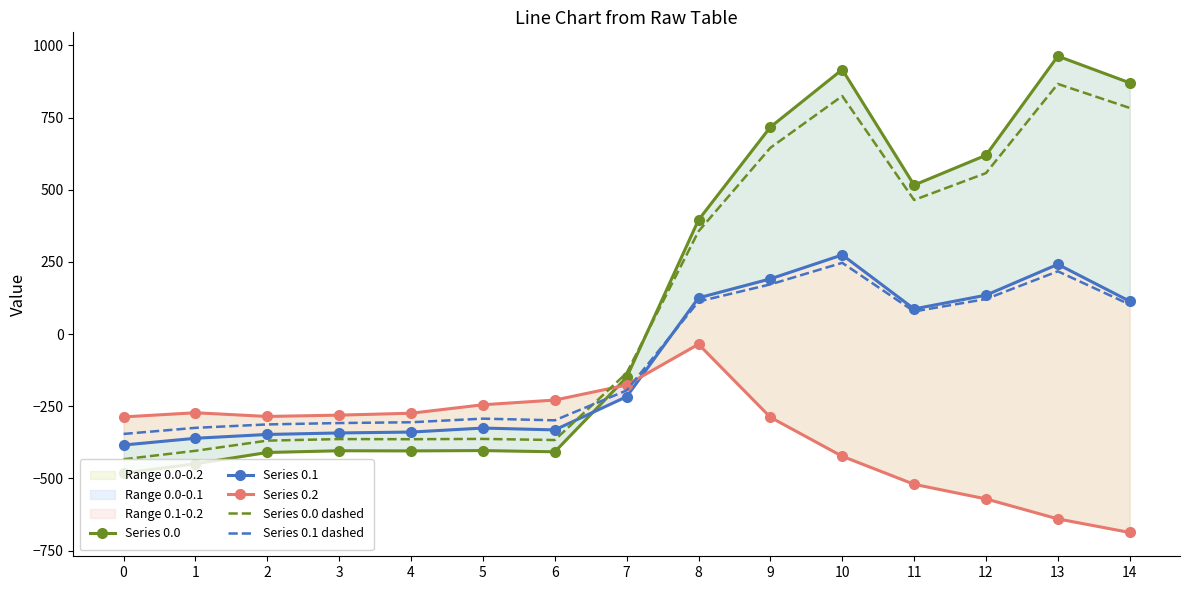

Reading left to right, extract all data points from this chart.

Series 0.0: 0=-482.0	1=-449.5	2=-410.3	3=-404.4	4=-404.9	5=-403.8	6=-408.0	7=-150.1	8=395.3	9=716.9	10=916.2	11=516.0	12=619.4	13=962.7	14=870.3
Series 0.1: 0=-384.6	1=-361.1	2=-347.9	3=-342.7	4=-339.6	5=-325.7	6=-332.2	7=-217.1	8=125.2	9=191.1	10=274.1	11=87.0	12=134.6	13=241.5	14=113.7
Series 0.2: 0=-287.1	1=-272.7	2=-285.5	3=-281.0	4=-274.4	5=-245.0	6=-228.8	7=-176.6	8=-35.3	9=-288.5	10=-423.5	11=-520.6	12=-571.2	13=-640.4	14=-687.4
Series 0.0 dashed: 0=-433.8	1=-404.5	2=-369.3	3=-363.9	4=-364.4	5=-363.4	6=-367.2	7=-135.1	8=355.7	9=645.2	10=824.6	11=464.4	12=557.5	13=866.4	14=783.3
Series 0.1 dashed: 0=-346.1	1=-325.0	2=-313.1	3=-308.4	4=-305.7	5=-293.2	6=-299.0	7=-195.4	8=112.7	9=172.0	10=246.7	11=78.3	12=121.2	13=217.3	14=102.3